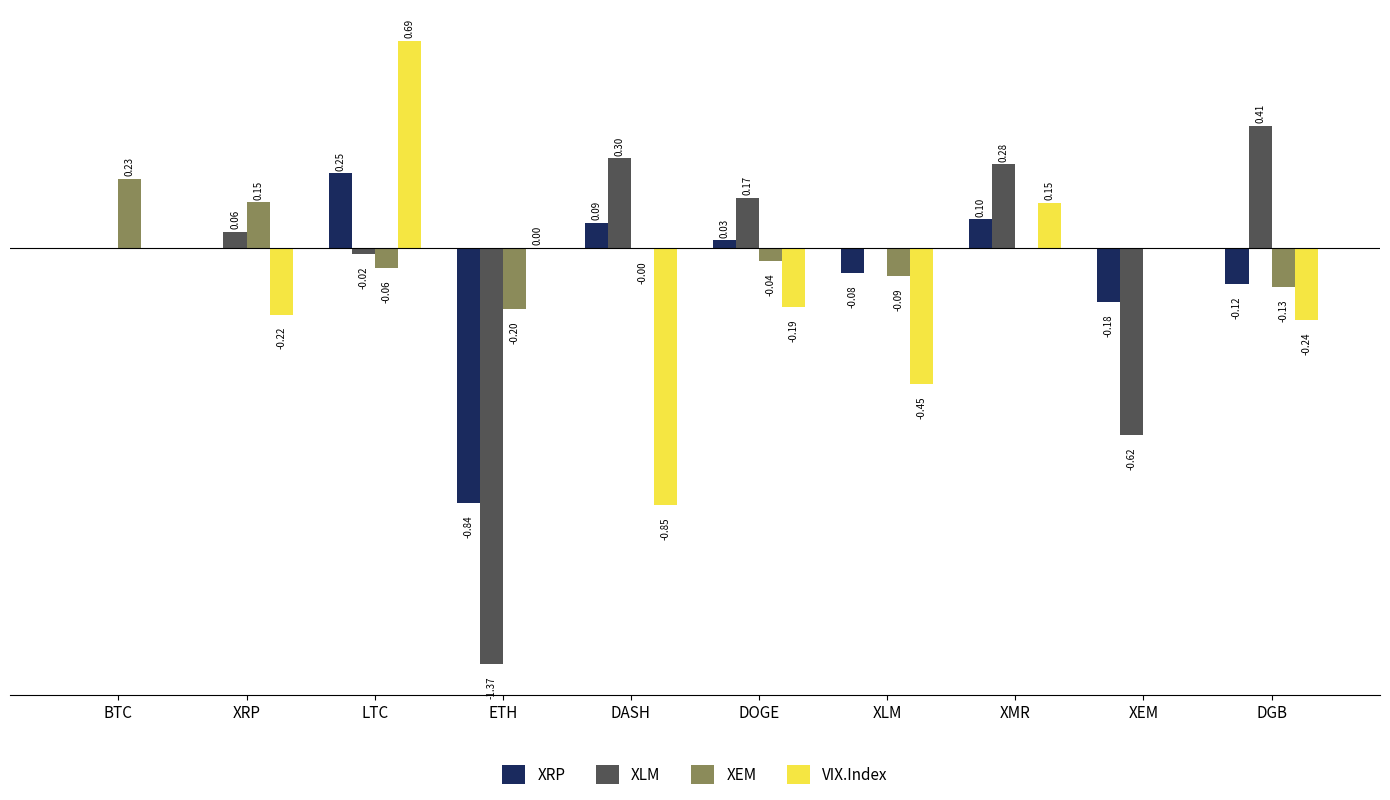

At which category is the sum across all series the highest?

LTC